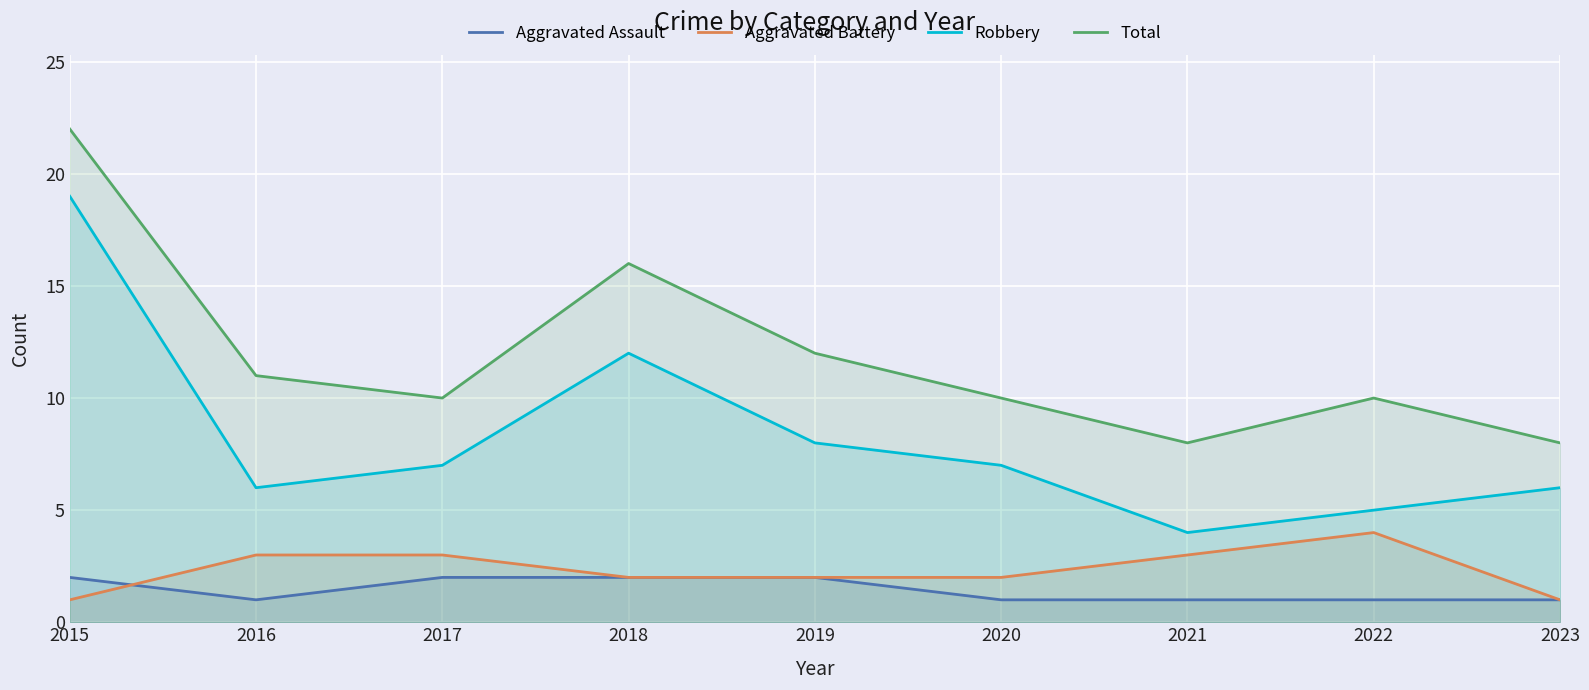

Rank the categories by Aggravated Assault value from lowest to highest.

2016, 2020, 2021, 2022, 2023, 2015, 2017, 2018, 2019